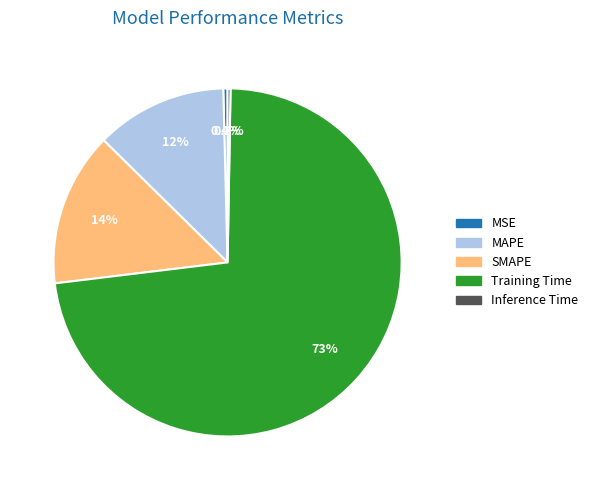

The Training Time slice represents 73% of the pie. True or false?

True